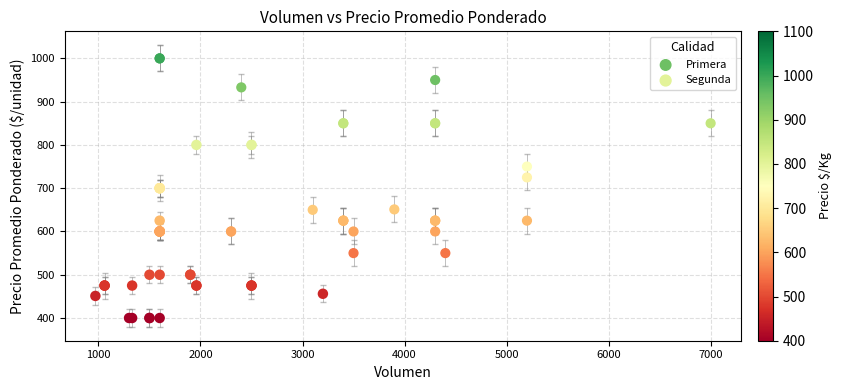

Which series contains the highest Y value?

Primera